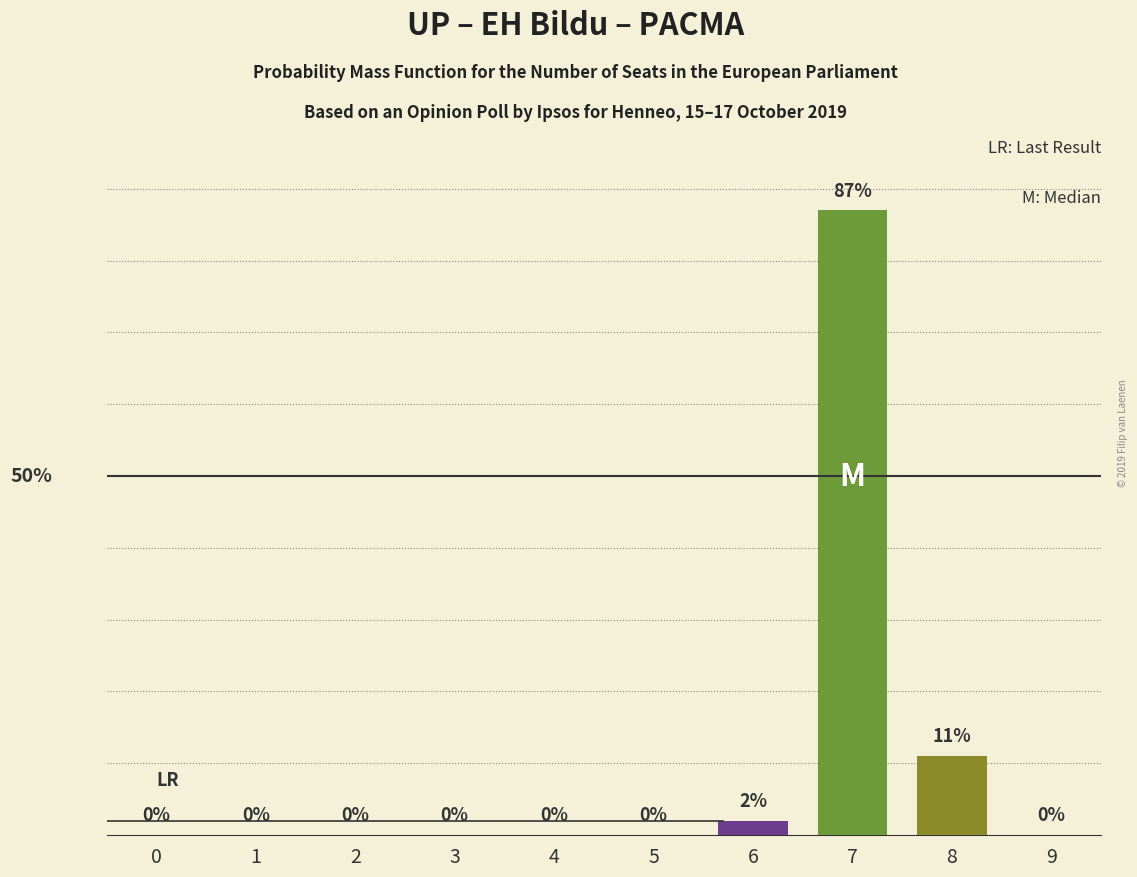

What is the maximum value shown in the chart?

87